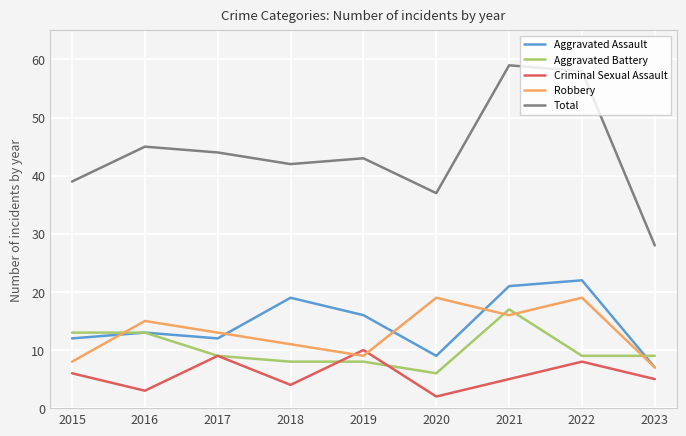

What value does the Robbery series have at 2021, to the nearest 5?

15